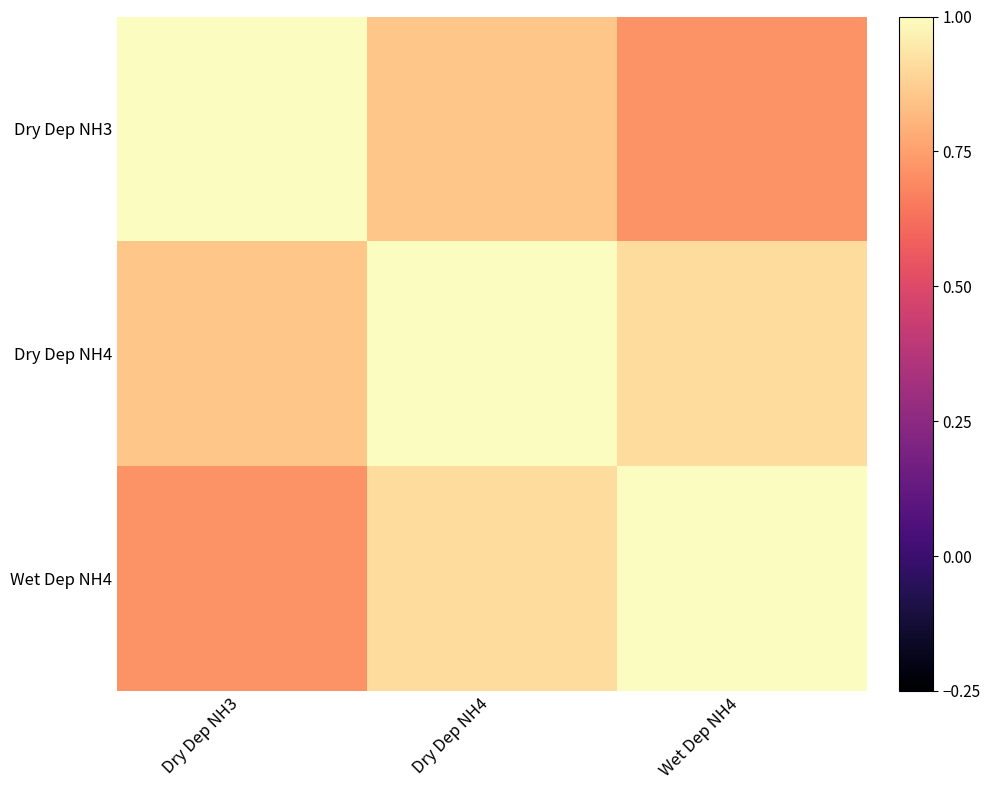

Reading left to right, list all the values displayed in this chart.

Dry Dep NH3: Dry Dep NH3=1.0	Dry Dep NH4=0.8	Wet Dep NH4=0.7
Dry Dep NH4: Dry Dep NH3=0.8	Dry Dep NH4=1.0	Wet Dep NH4=0.9
Wet Dep NH4: Dry Dep NH3=0.7	Dry Dep NH4=0.9	Wet Dep NH4=1.0